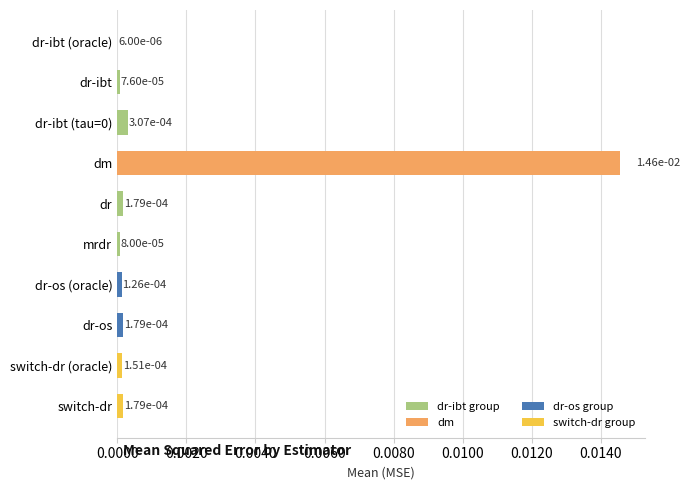

Which category has the highest value across all series?

dm